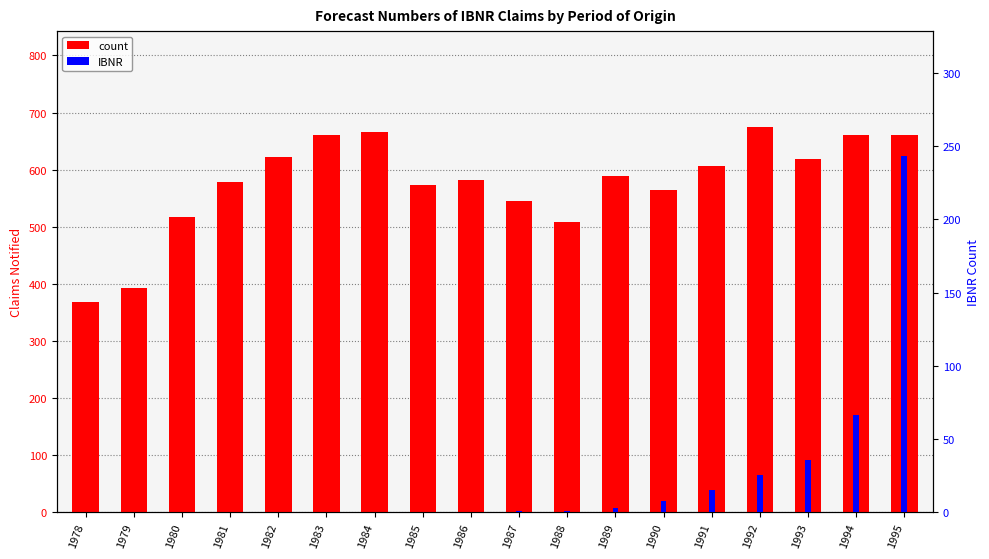

True or false: count has a value of 1072.3 at 1982.

False